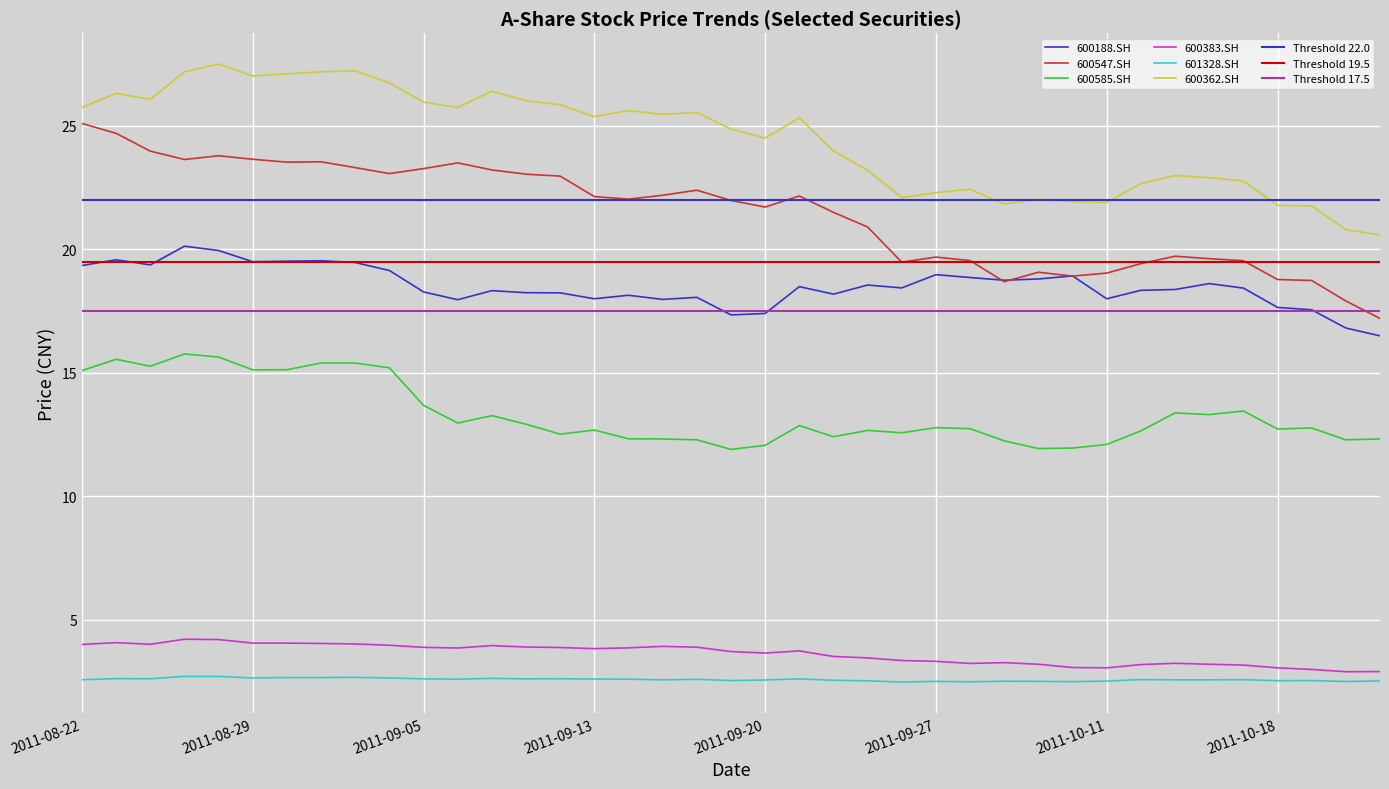

What is the label of the 39th point from the right?

2011-08-22